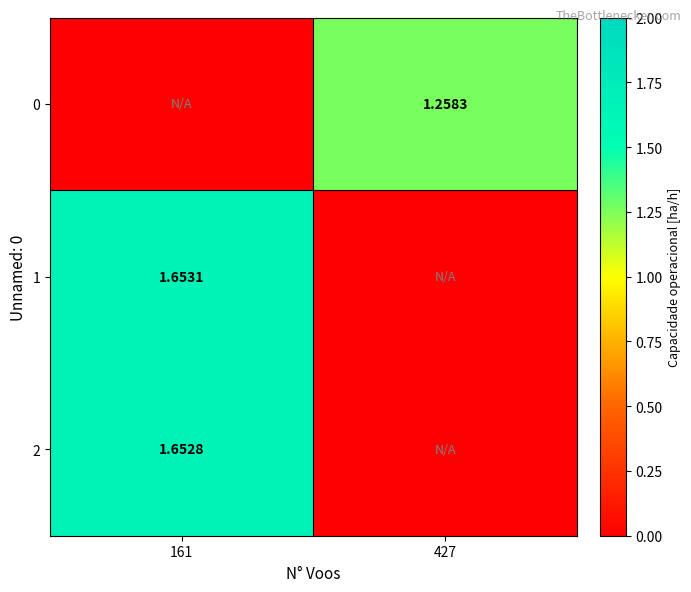

What is the greatest value displayed?

1.7